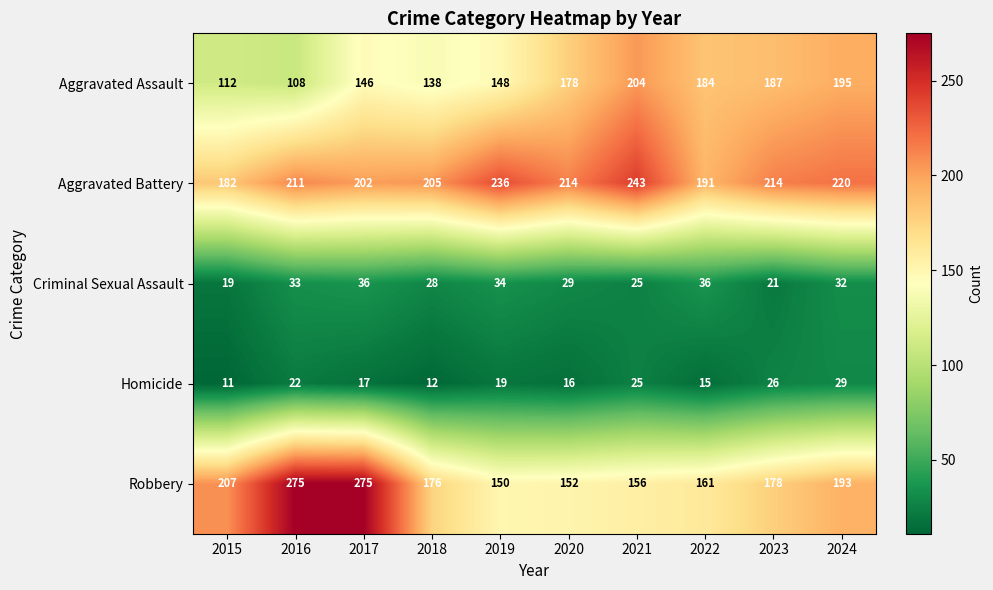

How many distinct data groups are displayed?

5